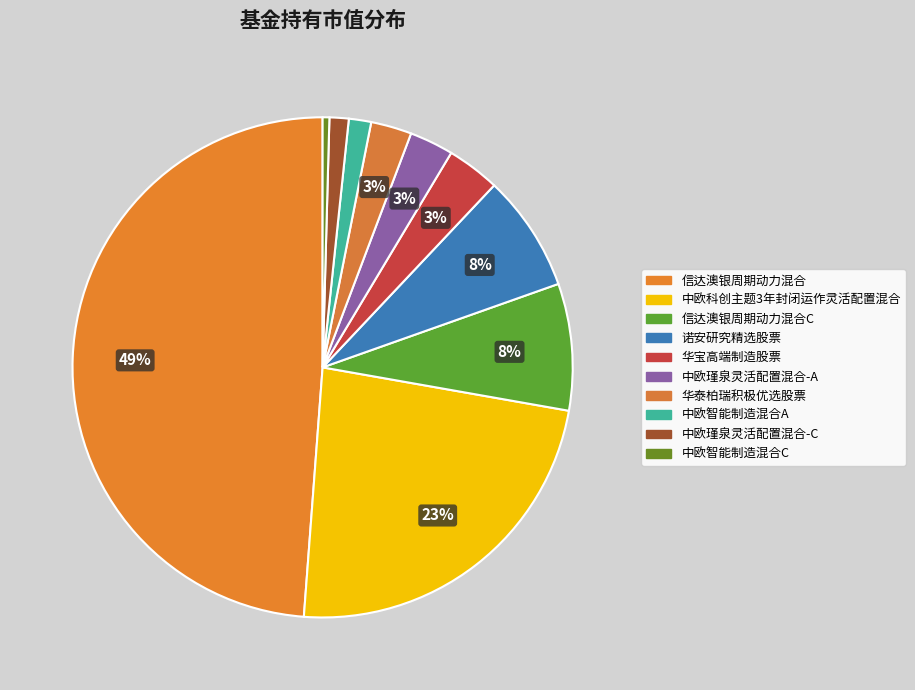

To the nearest percent, what is the difference between the 信达澳银周期动力混合C and 中欧智能制造混合C slice percentages?

8%